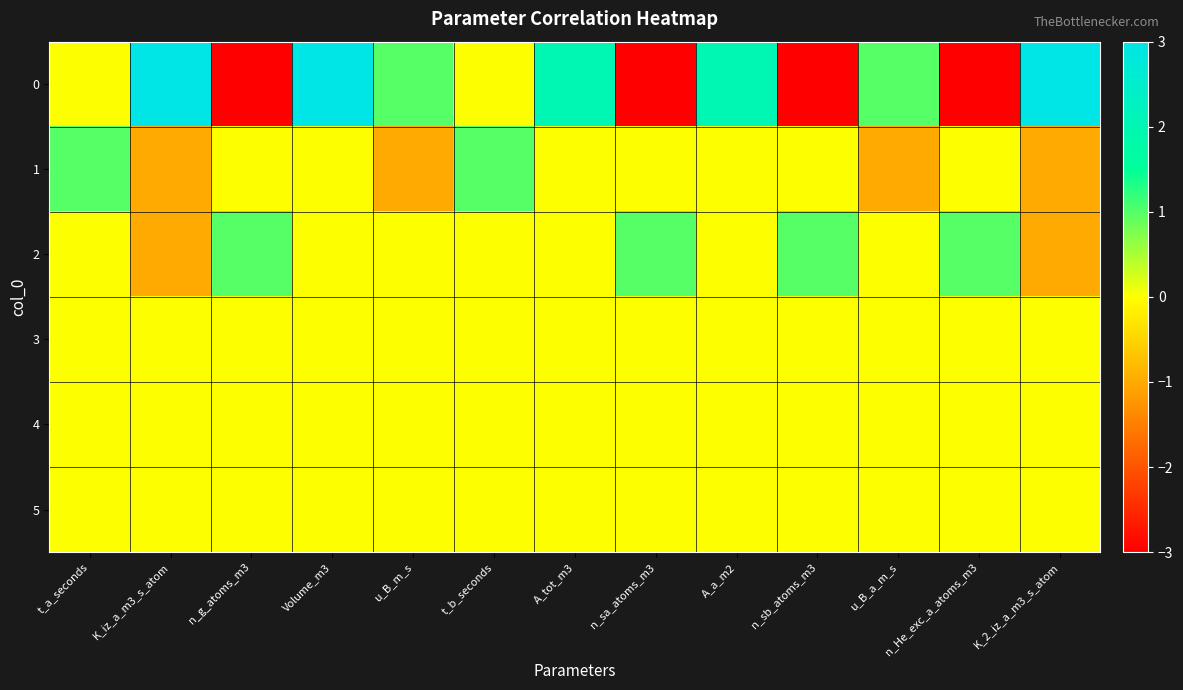

Reading left to right, extract all data points from this chart.

0: t_a_seconds=0	K_iz_a_m3_s_atom=3	n_g_atoms_m3=-3	Volume_m3=3	u_B_m_s=1	t_b_seconds=0	A_tot_m3=2	n_sa_atoms_m3=-3	A_a_m2=2	n_sb_atoms_m3=-3	u_B_a_m_s=1	n_He_exc_a_atoms_m3=-3	K_2_iz_a_m3_s_atom=3
1: t_a_seconds=1	K_iz_a_m3_s_atom=-1	n_g_atoms_m3=0	Volume_m3=0	u_B_m_s=-1	t_b_seconds=1	A_tot_m3=0	n_sa_atoms_m3=0	A_a_m2=0	n_sb_atoms_m3=0	u_B_a_m_s=-1	n_He_exc_a_atoms_m3=0	K_2_iz_a_m3_s_atom=-1
2: t_a_seconds=0	K_iz_a_m3_s_atom=-1	n_g_atoms_m3=1	Volume_m3=0	u_B_m_s=0	t_b_seconds=0	A_tot_m3=0	n_sa_atoms_m3=1	A_a_m2=0	n_sb_atoms_m3=1	u_B_a_m_s=0	n_He_exc_a_atoms_m3=1	K_2_iz_a_m3_s_atom=-1
3: t_a_seconds=0	K_iz_a_m3_s_atom=0	n_g_atoms_m3=0	Volume_m3=0	u_B_m_s=0	t_b_seconds=0	A_tot_m3=0	n_sa_atoms_m3=0	A_a_m2=0	n_sb_atoms_m3=0	u_B_a_m_s=0	n_He_exc_a_atoms_m3=0	K_2_iz_a_m3_s_atom=0
4: t_a_seconds=0	K_iz_a_m3_s_atom=0	n_g_atoms_m3=0	Volume_m3=0	u_B_m_s=0	t_b_seconds=0	A_tot_m3=0	n_sa_atoms_m3=0	A_a_m2=0	n_sb_atoms_m3=0	u_B_a_m_s=0	n_He_exc_a_atoms_m3=0	K_2_iz_a_m3_s_atom=0
5: t_a_seconds=0	K_iz_a_m3_s_atom=0	n_g_atoms_m3=0	Volume_m3=0	u_B_m_s=0	t_b_seconds=0	A_tot_m3=0	n_sa_atoms_m3=0	A_a_m2=0	n_sb_atoms_m3=0	u_B_a_m_s=0	n_He_exc_a_atoms_m3=0	K_2_iz_a_m3_s_atom=0